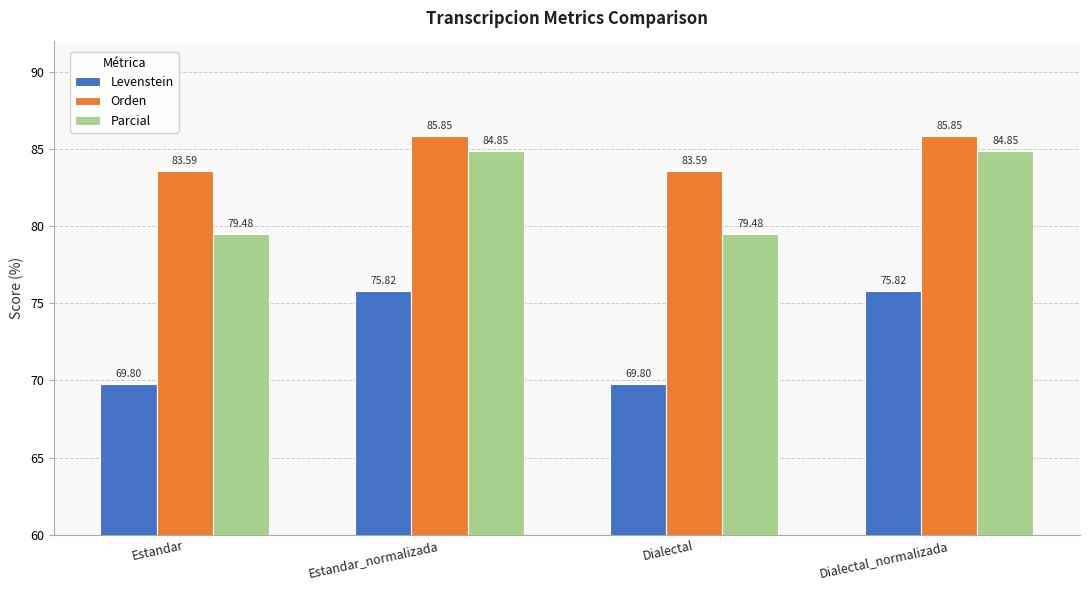

Which series has the largest total across all categories?

Orden